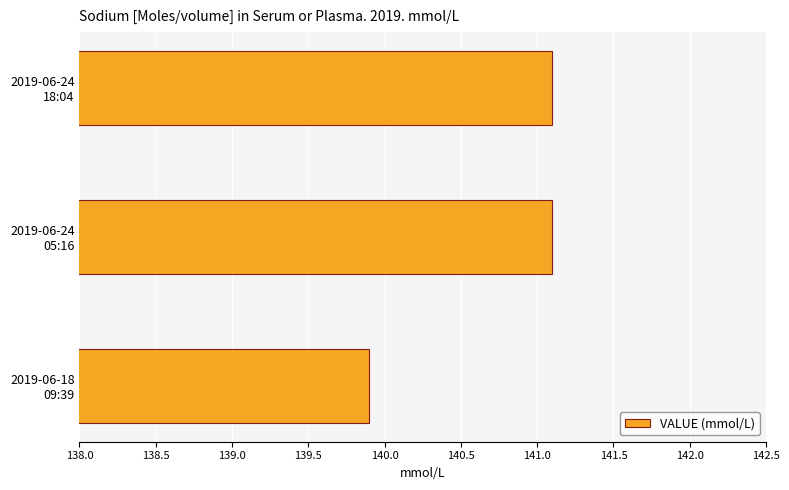

Which label corresponds to the smallest value in the chart?

2019-06-18
09:39